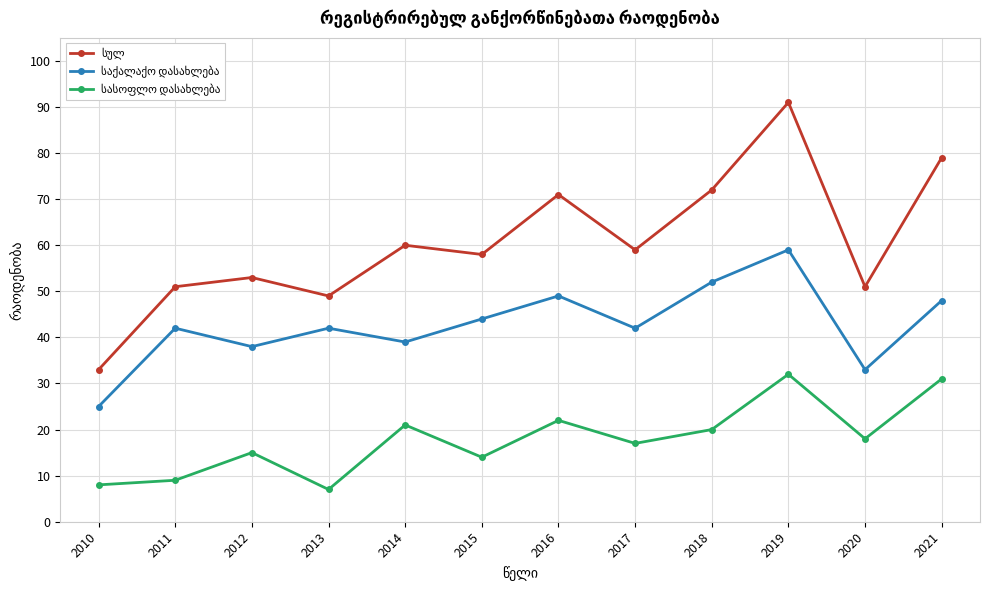

What is the maximum value shown in the chart?

91